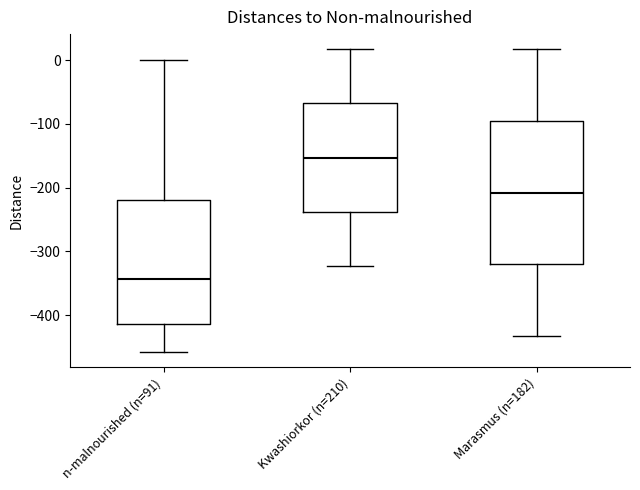

Reading left to right, read every box against the y-axis: the position of its median line, the range the box covers, and the ends of its whiskers. The values are not printed on the chart, so give them approximately, as read against the axis.

n-malnourished (n=91): median -340, box -410 to -220, whiskers -460 to 0
Kwashiorkor (n=210): median -150, box -240 to -70, whiskers -320 to 20
Marasmus (n=182): median -210, box -320 to -100, whiskers -430 to 20